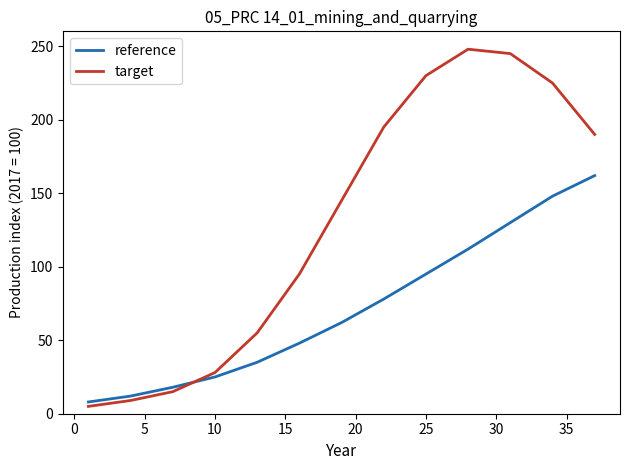

What is the maximum value for reference?

162